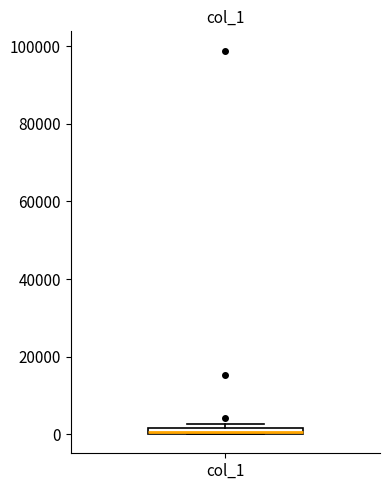

Where is the upper edge of the box for col_1 on the y-axis? The values are not printed on the chart, so give them approximately, as read against the axis.

2000